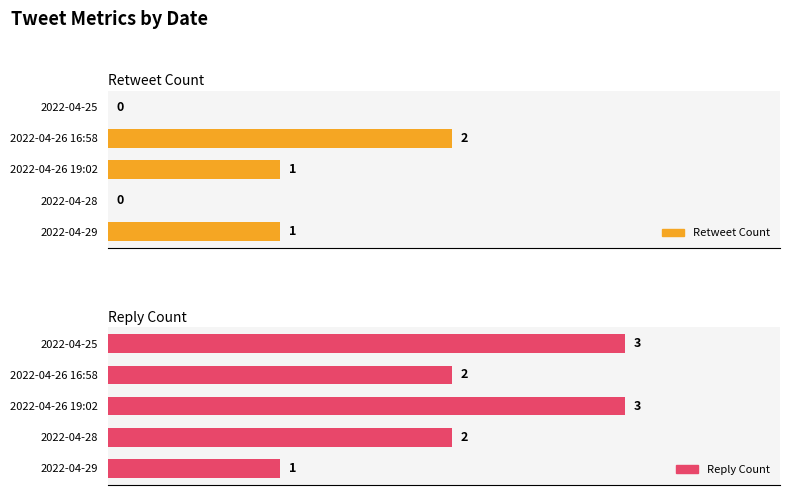

Read the reply_count value at 2022-04-25.

3